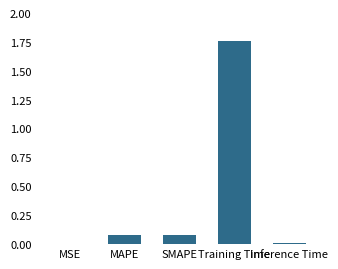

Which has a higher value, Training Time or SMAPE?

Training Time